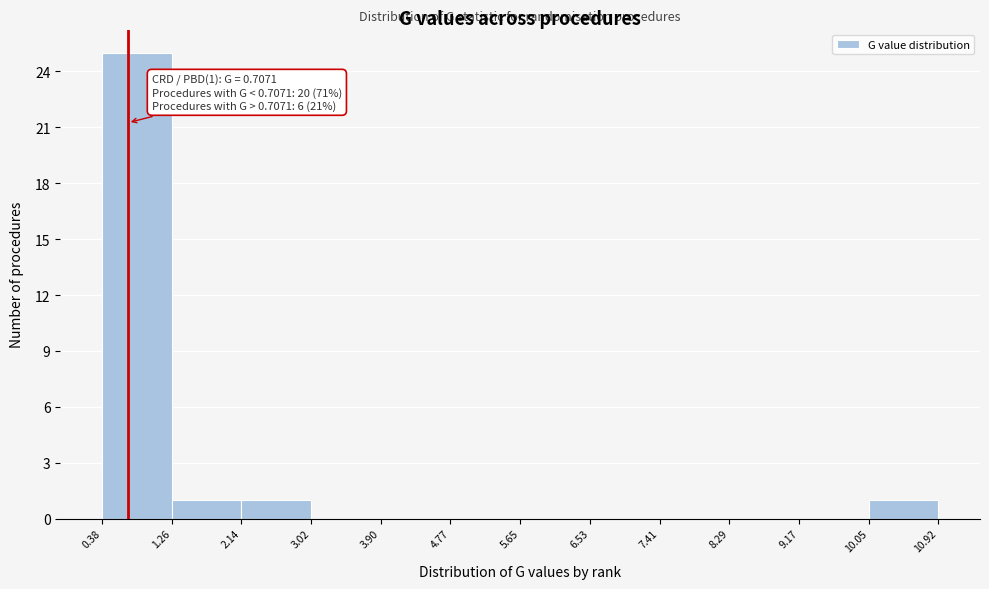

Which range on the x-axis has the tallest bar?

0.38 to 1.26